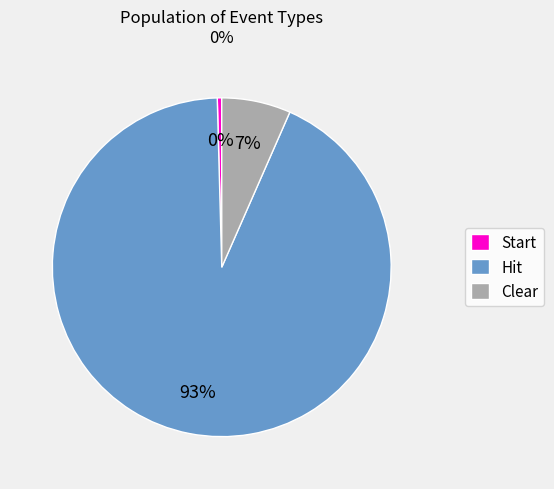

Is it true that Hit is 80% of the pie?

False